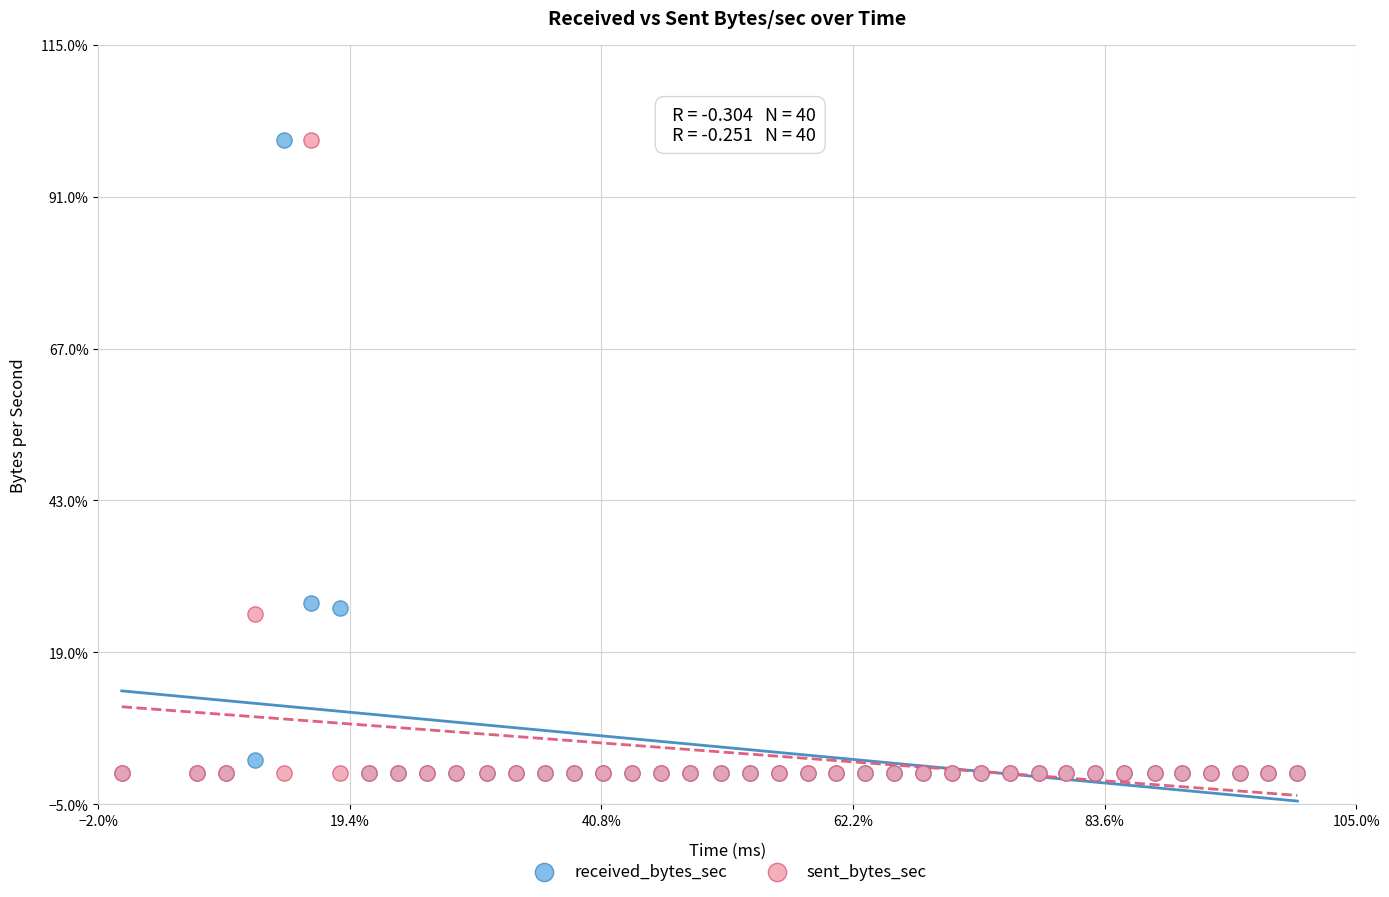

What are all the series names shown in the legend?

received_bytes_sec, sent_bytes_sec